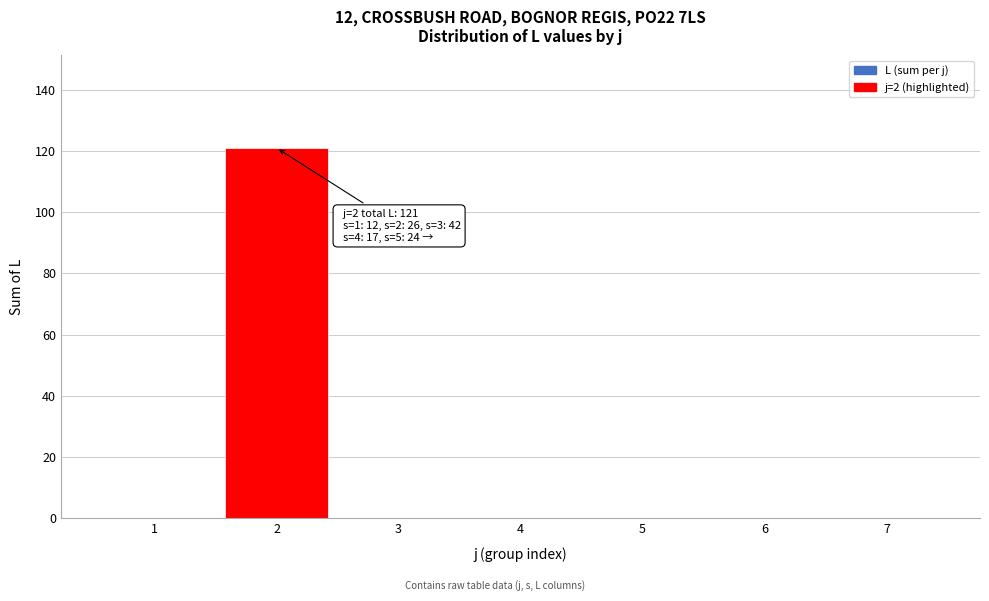

Reading left to right, what are all the values shown in this chart?

1=0	2=121	3=0	4=0	5=0	6=0	7=0